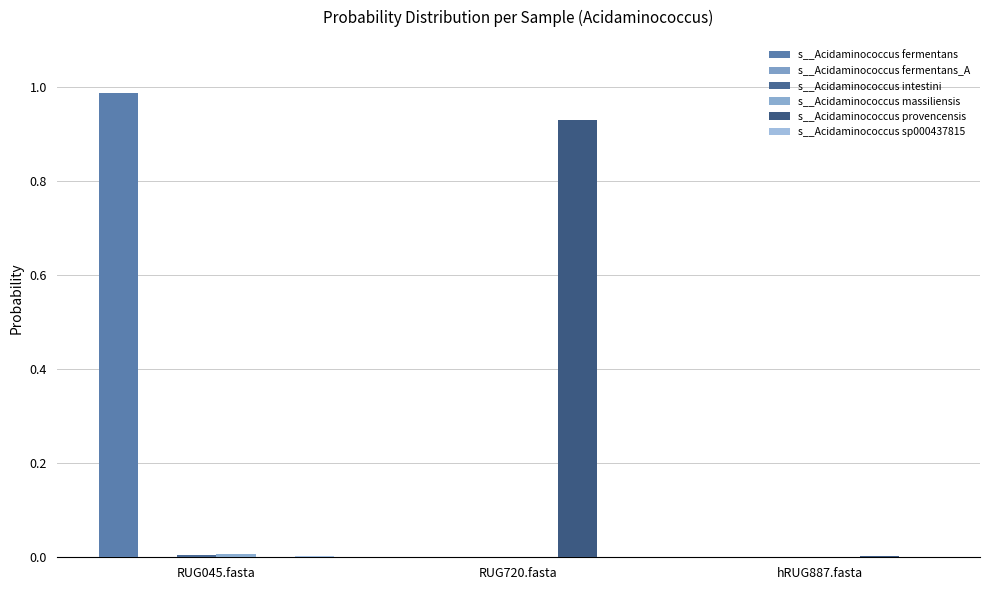

Between hRUG887.fasta and RUG045.fasta, which is larger?

RUG045.fasta